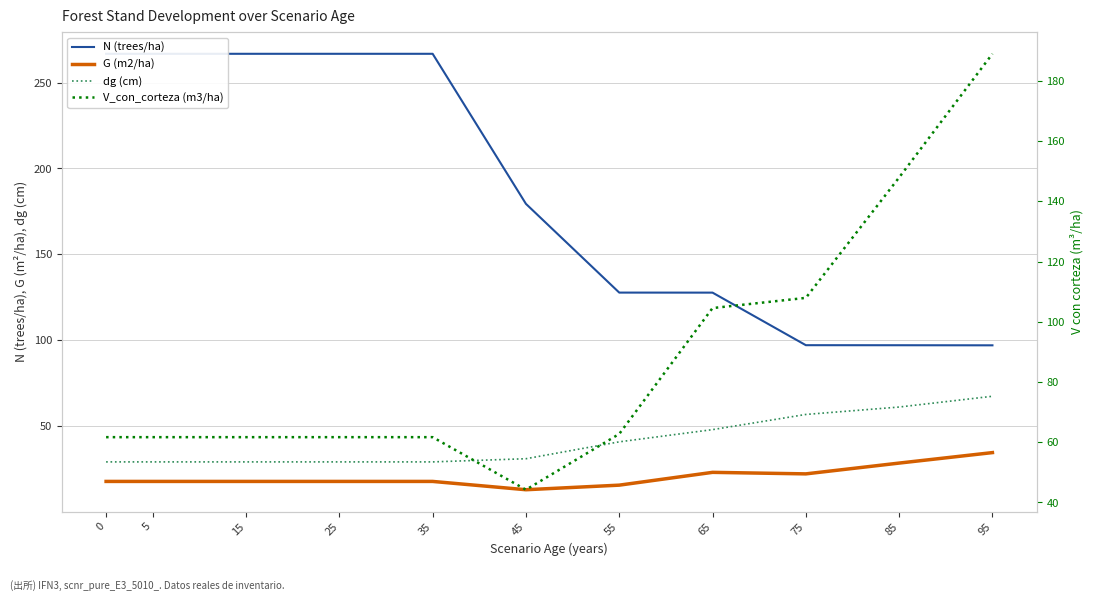

The value of V_con_corteza (m3/ha) at 85 is 46.6. True or false?

False